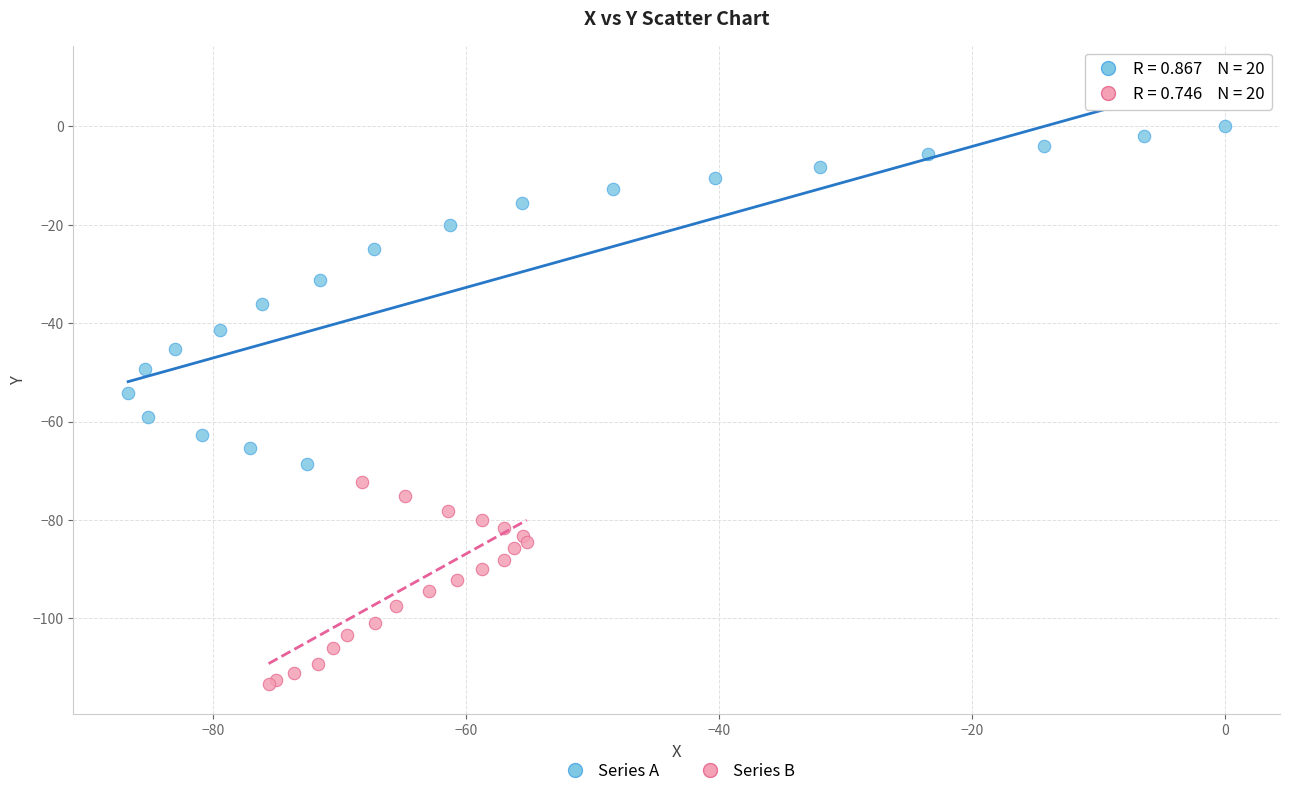

Which series contains the highest Y value?

Series A